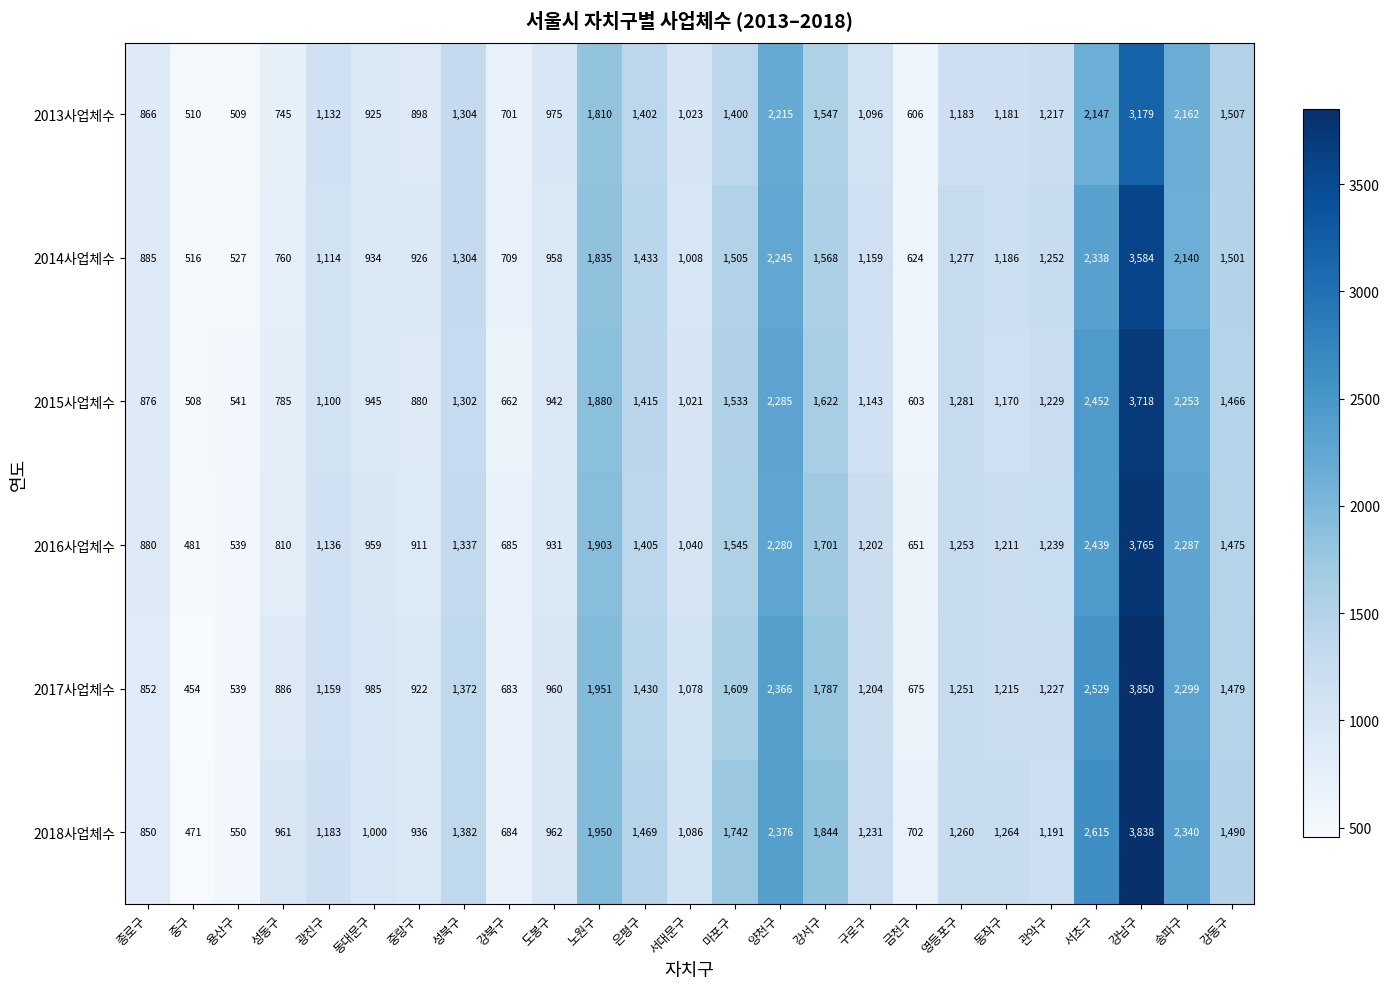

What is the sum of all 2013사업체수 values?

32240